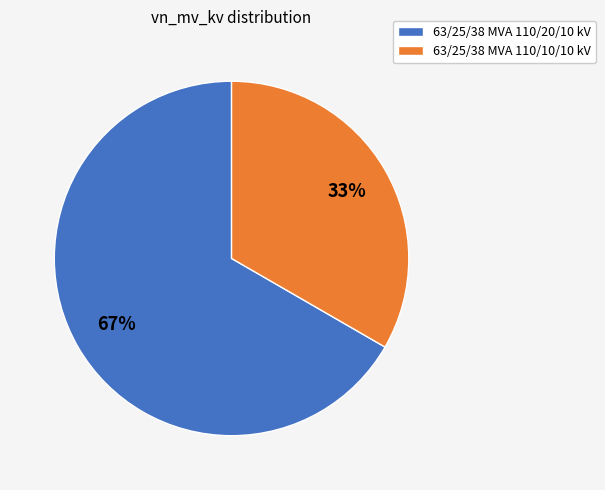

How many slices are in this pie chart?

2